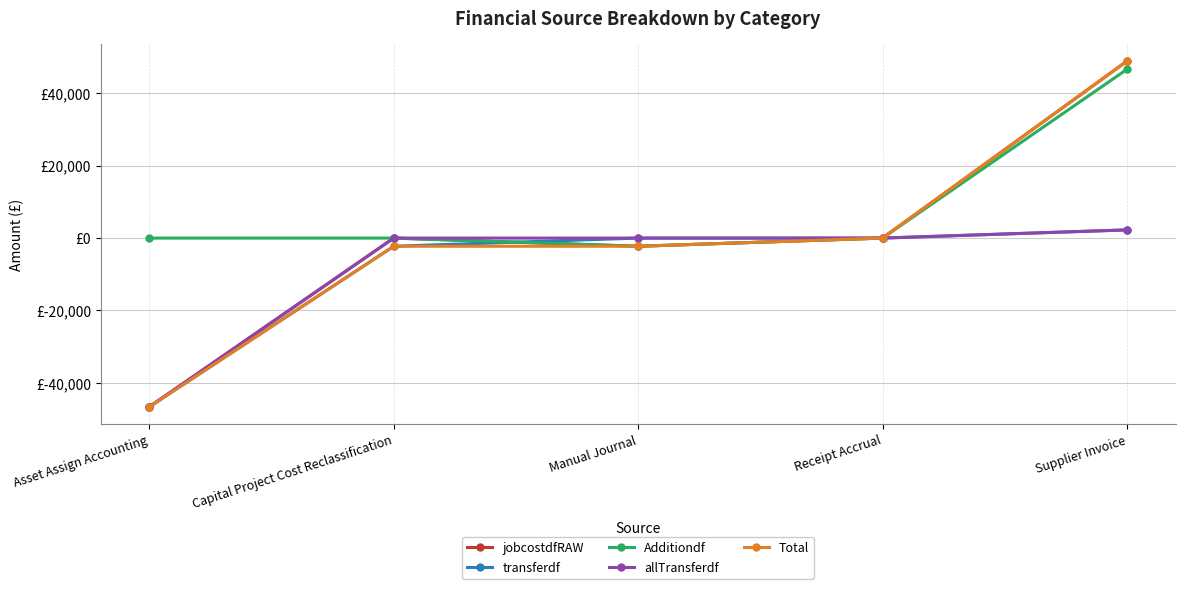

What are all the series names shown in the legend?

jobcostdfRAW, transferdf, Additiondf, allTransferdf, Total